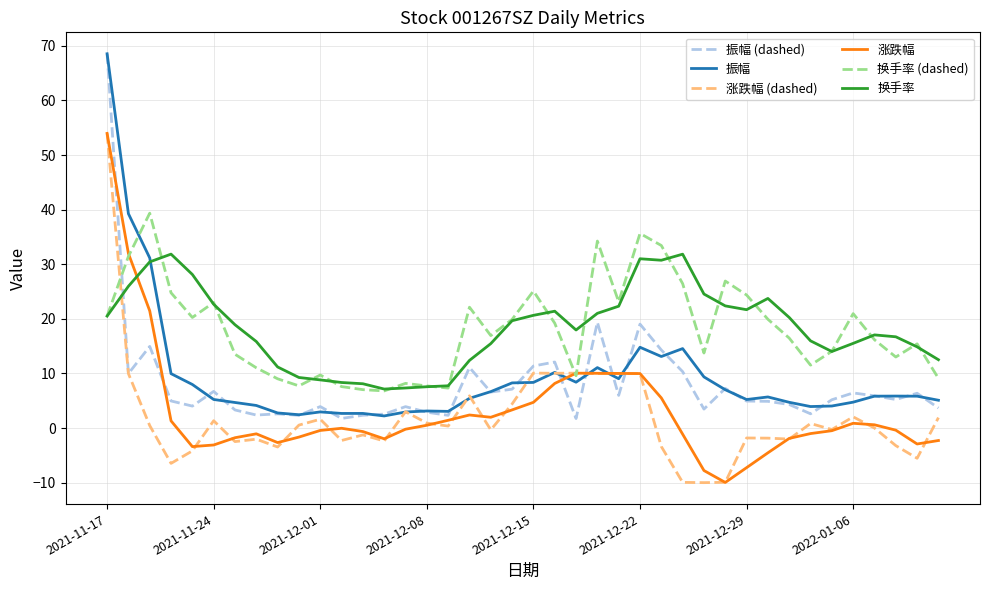

What is the greatest value displayed?

68.5